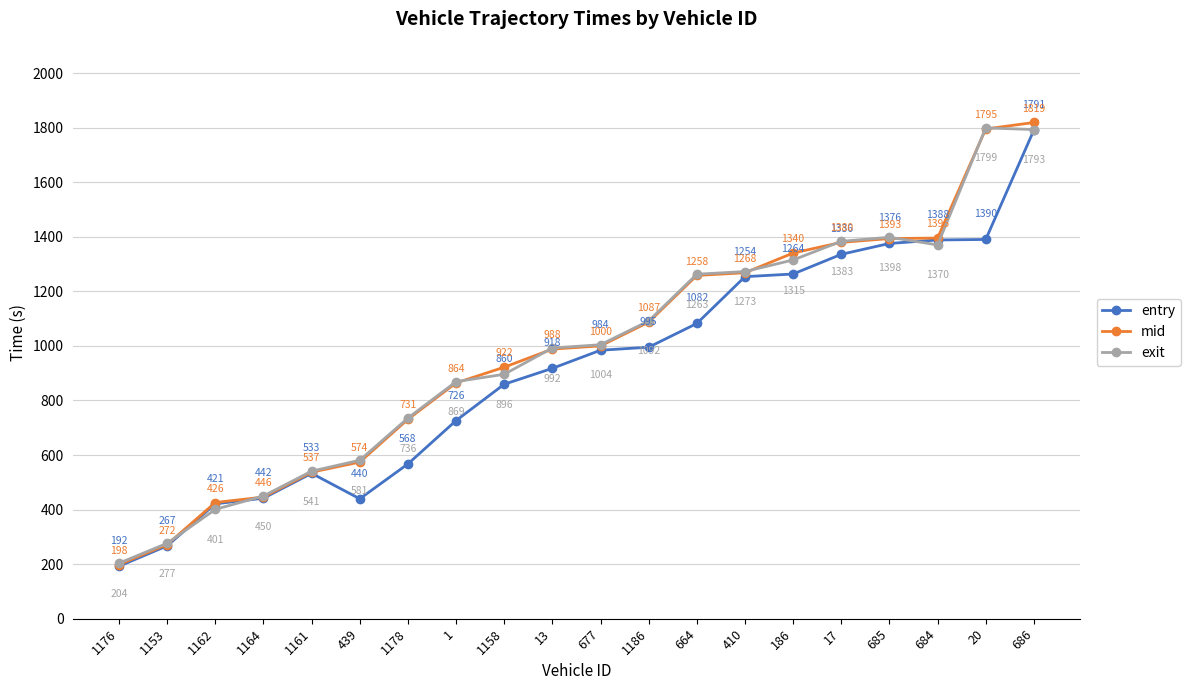

Does the chart have visible grid lines?

Yes